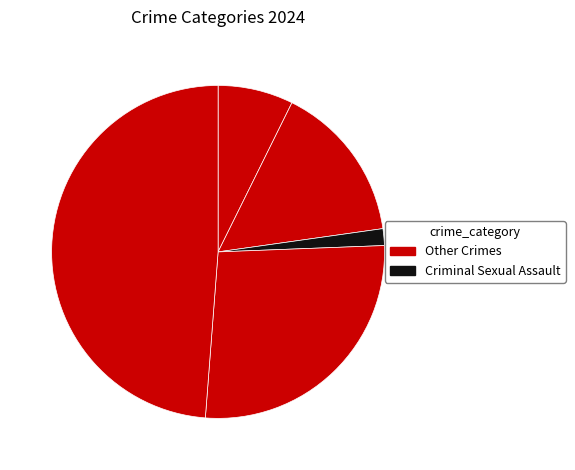

Does any single category account for the majority?

No